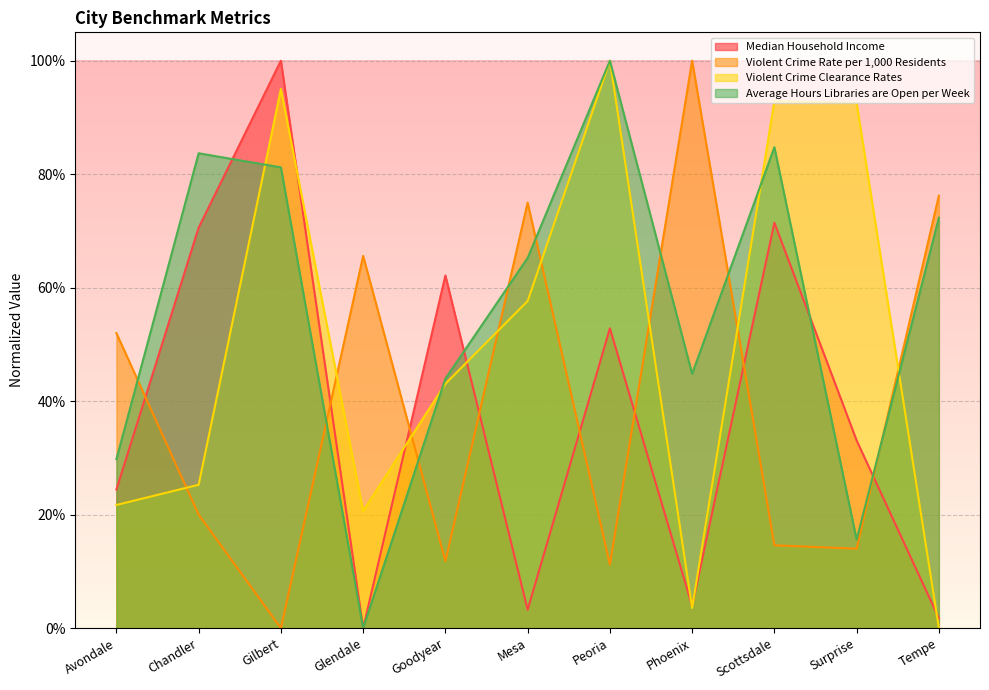

Reading right to left, list all the values displayed in this chart.

Median Household Income: 0.0	0.3	0.7	0.0	0.5	0.0	0.6	0.0	1.0	0.7	0.2
Violent Crime Rate per 1,000 Residents: 0.8	0.1	0.1	1.0	0.1	0.8	0.1	0.7	0.0	0.2	0.5
Violent Crime Clearance Rates: 0.0	0.9	0.9	0.0	1.0	0.6	0.4	0.2	1.0	0.3	0.2
Average Hours Libraries are Open per Week: 0.7	0.2	0.8	0.4	1.0	0.7	0.4	0.0	0.8	0.8	0.3